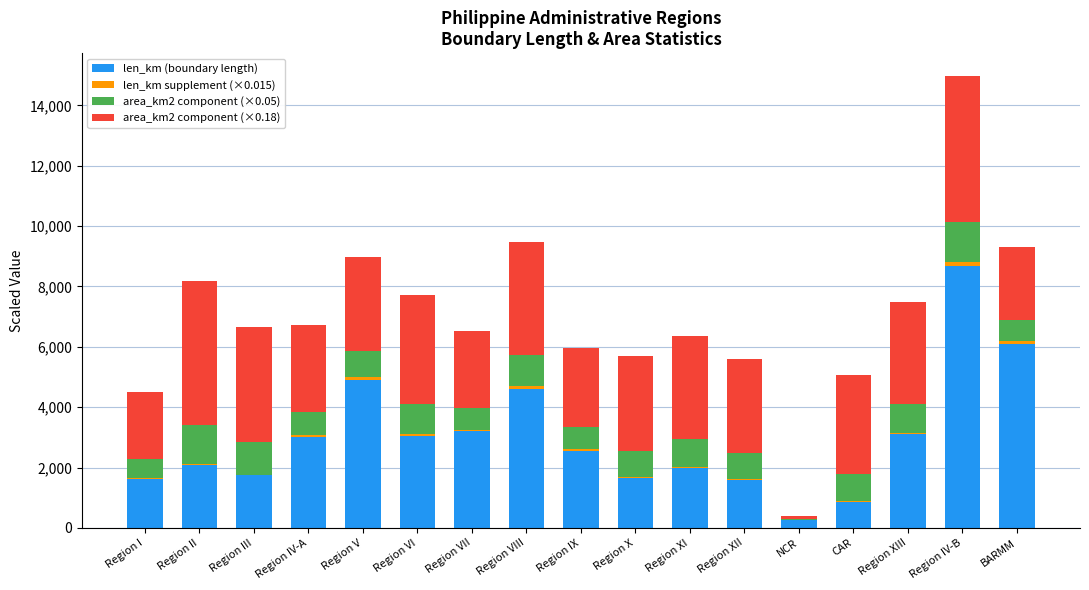

True or false: len_km (boundary length) has a value of 3052.0 at Region VI.

True